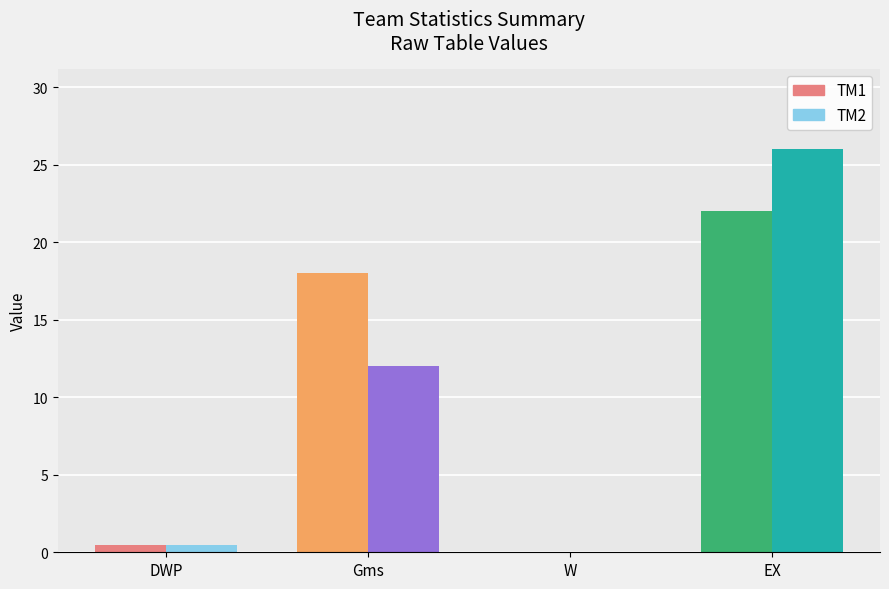

What is the approximate value of TM1 at Gms?

18.0